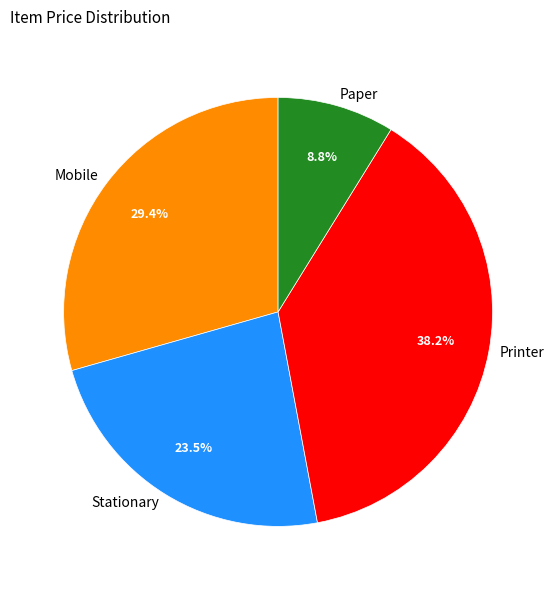

Which slice is the smallest?

Paper